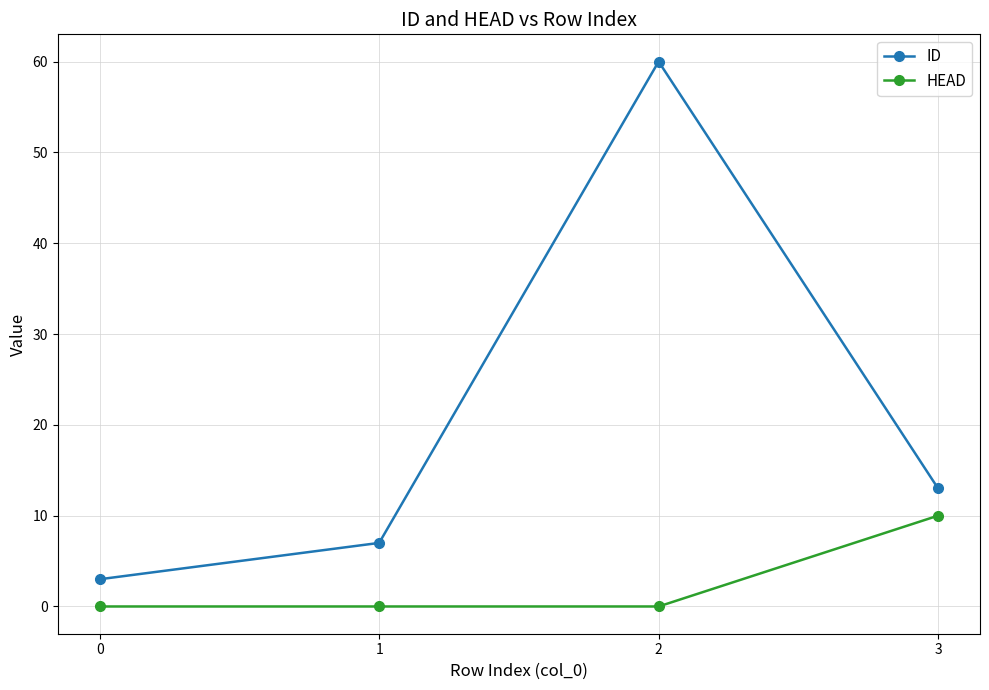

What is the value of the ID point at the 4th from the left?

13